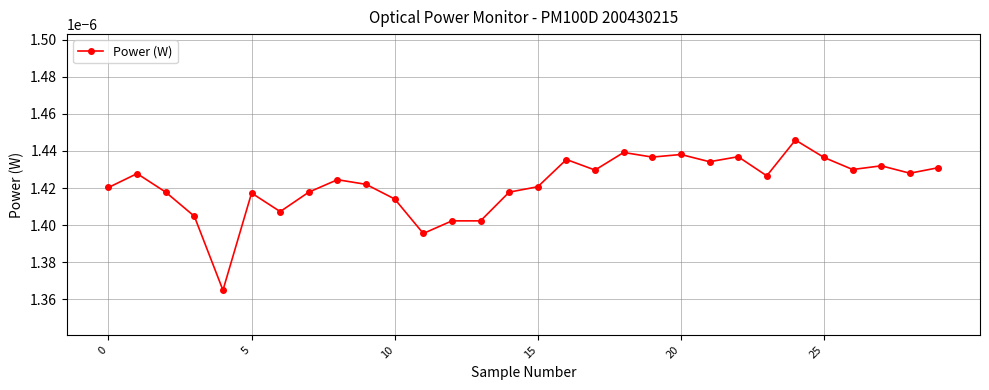

True or false: there are more than 0 points higher than both neighbors.

True